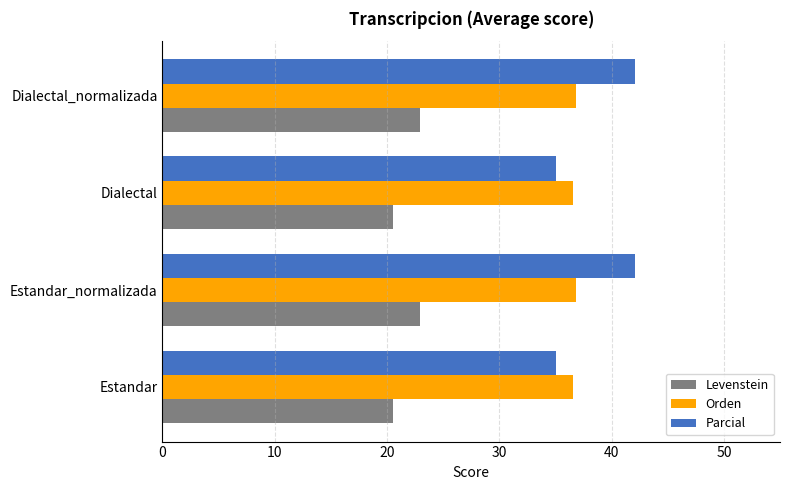

Is the value of Orden at Dialectal greater than the value of Levenstein at Estandar_normalizada?

Yes